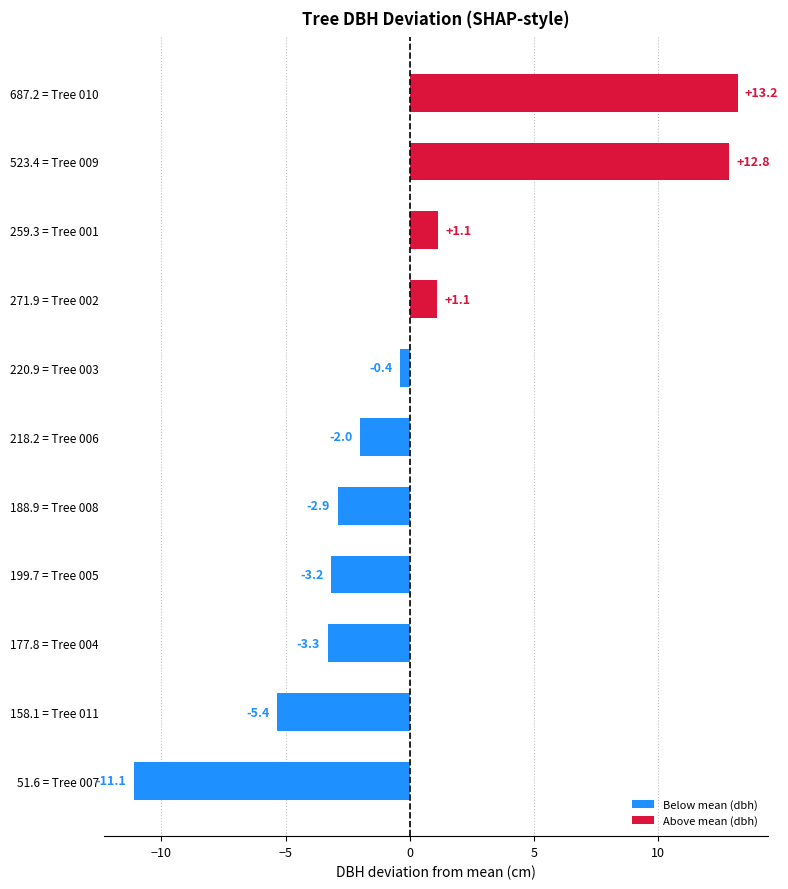

What is the approximate value at 220.9 = Tree 003?

-0.4